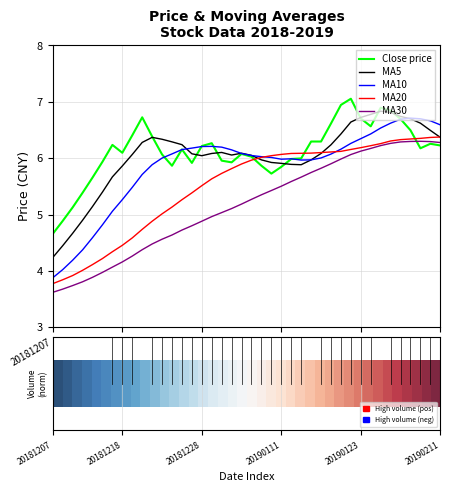

Which series has the widest spread of values?

MA10